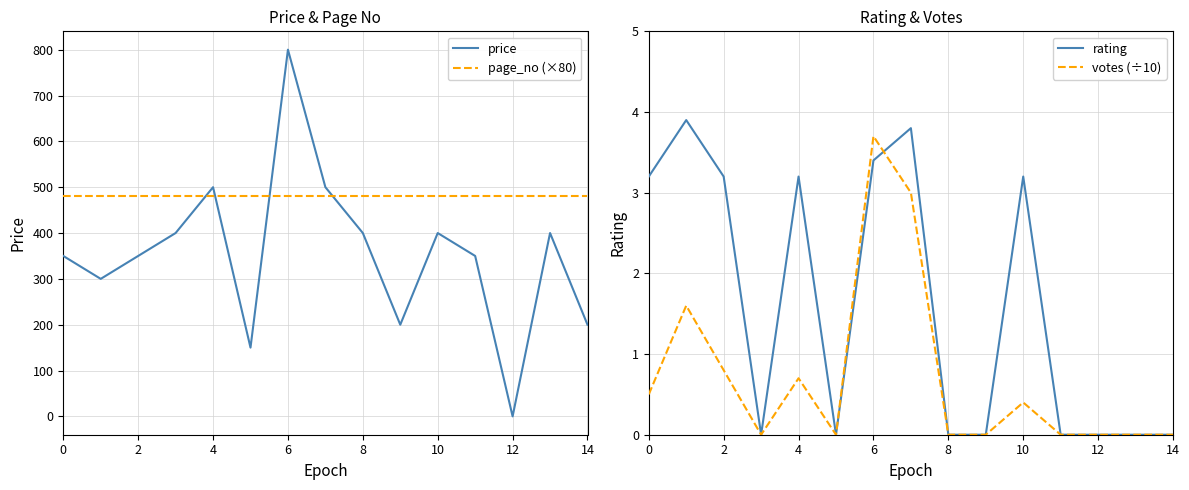

True or false: price has a value of 119.4 at 10.

False